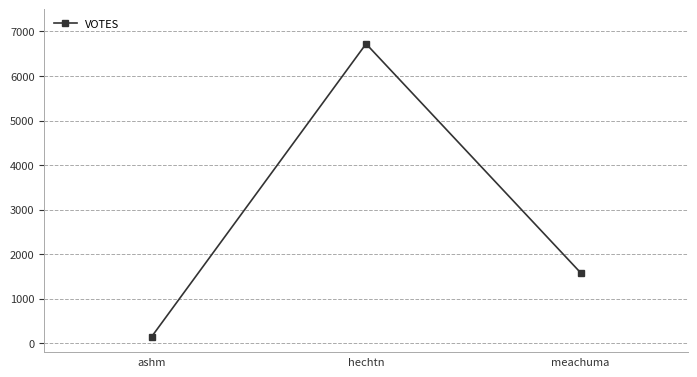

How many values are between 145 and 6723?

3